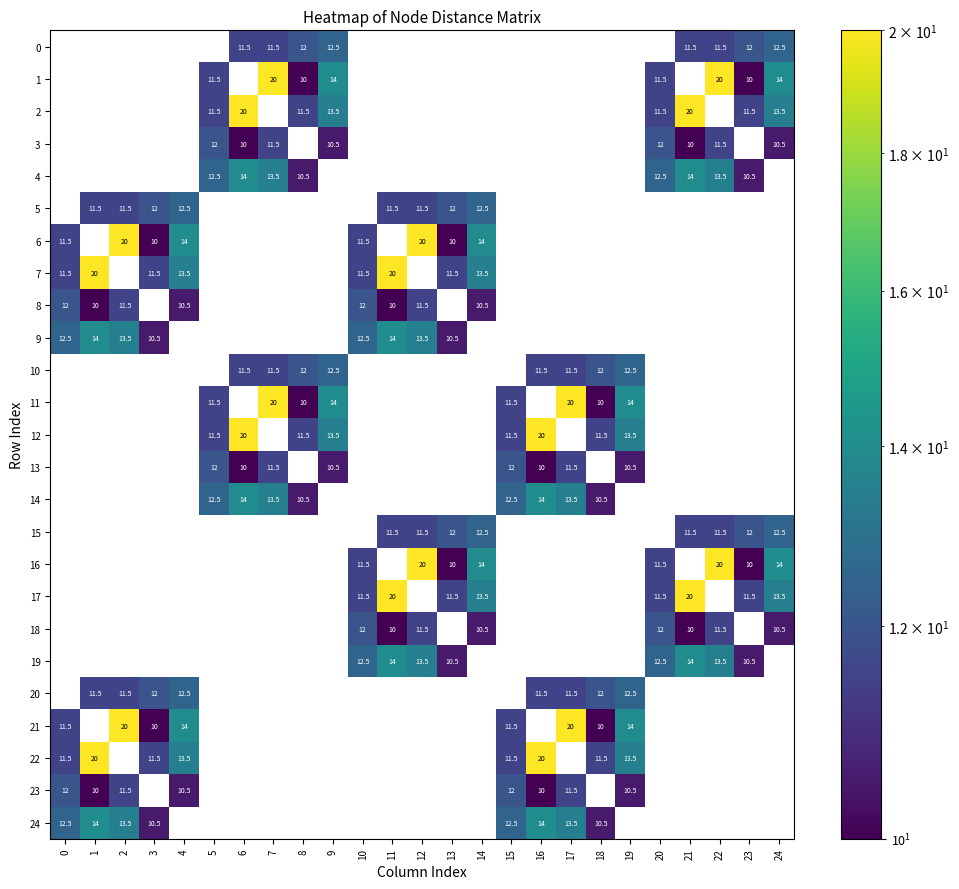

The 4 series shows 13.9 at 8. True or false?

False